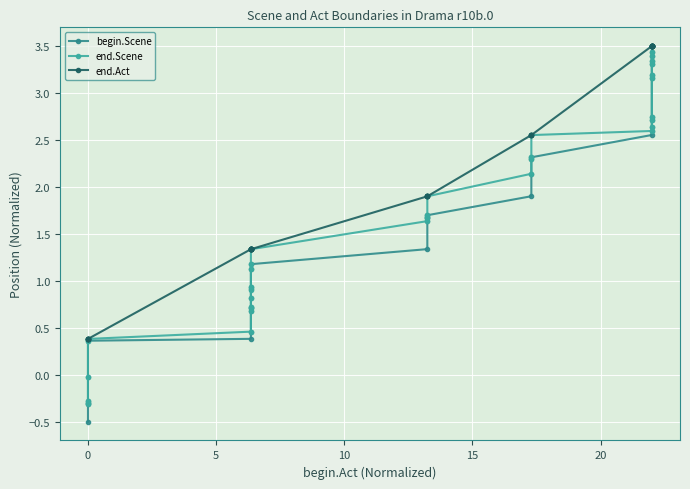

How many positive values does the begin.Scene series have?

31